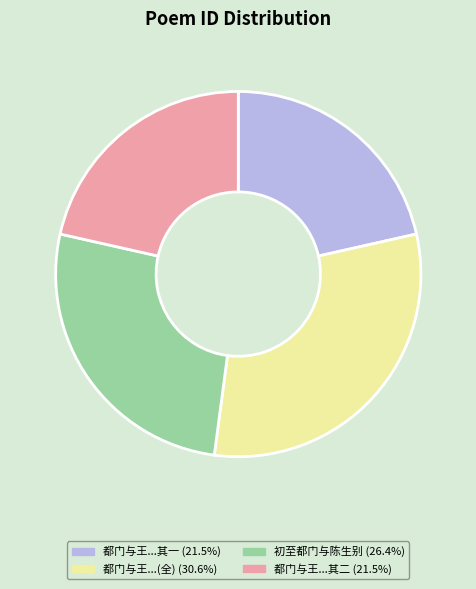

How many segments does this pie chart have?

4